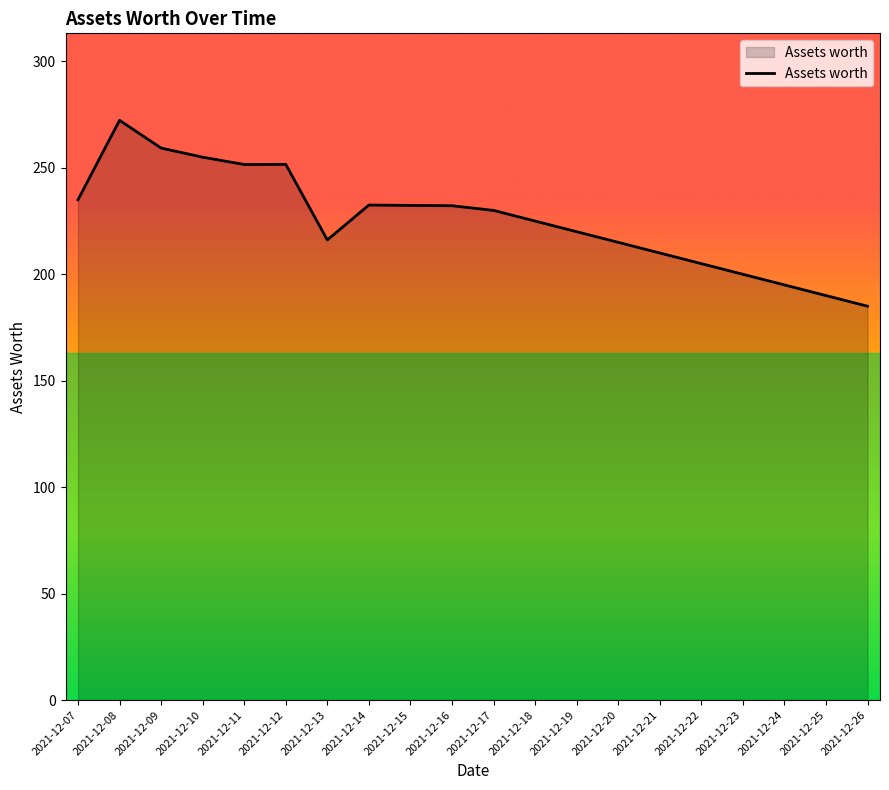

Approximately how many times larger is the value at 2021-12-10 compared to 2021-12-26?

1.4